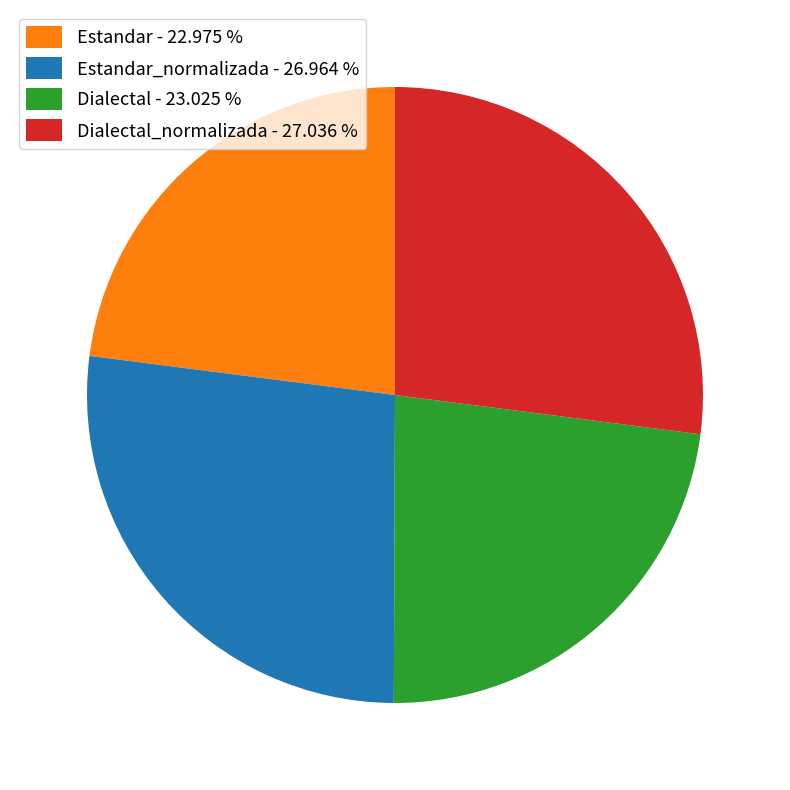

Between Estandar_normalizada - 26.964 % and Estandar - 22.975 %, which is larger?

Estandar_normalizada - 26.964 %